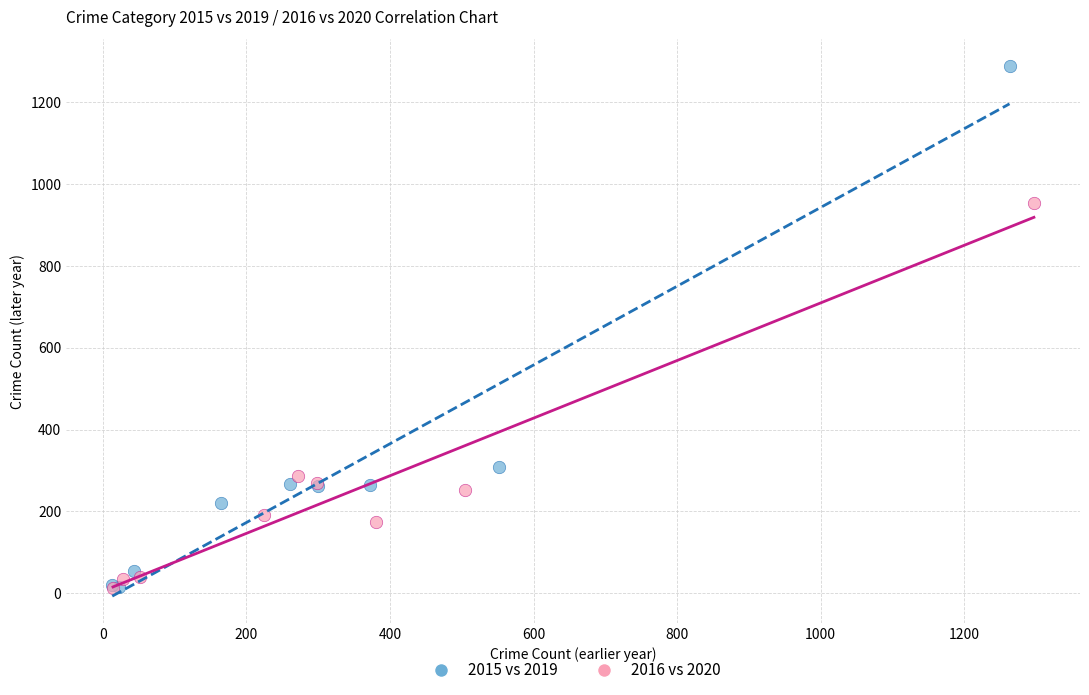

Which series reaches the maximum Y coordinate?

2015 vs 2019